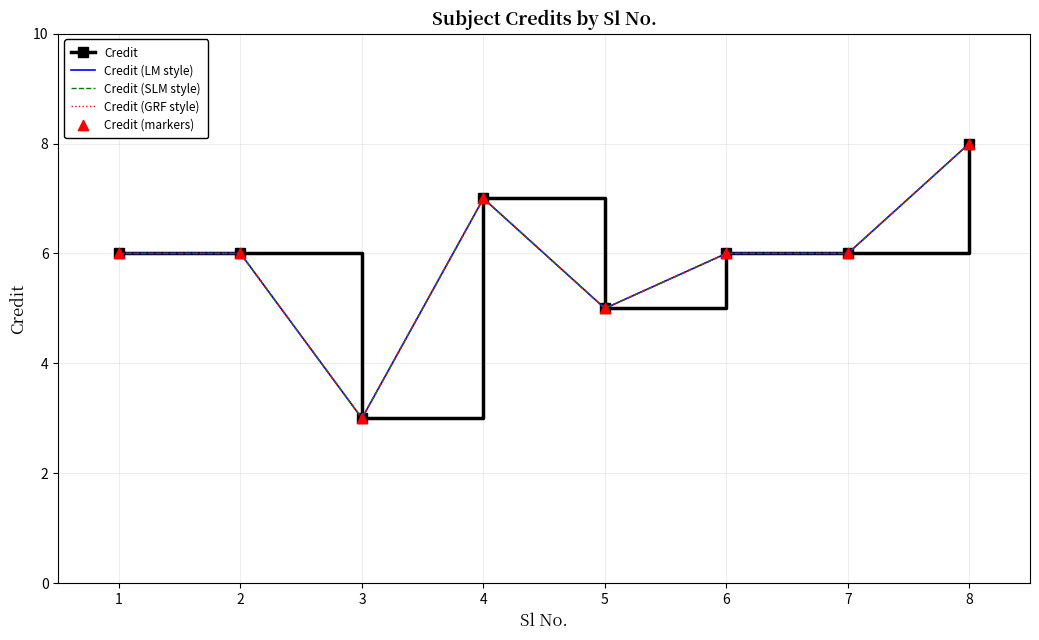

What is the total value across all series at 2?

30